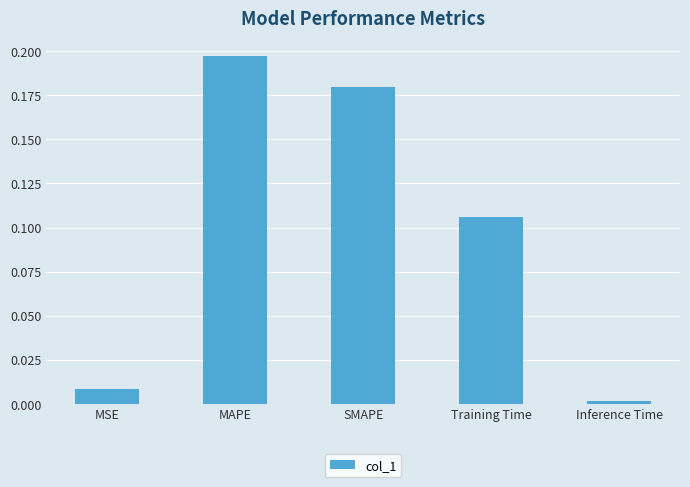

How many bars are there in total?

5